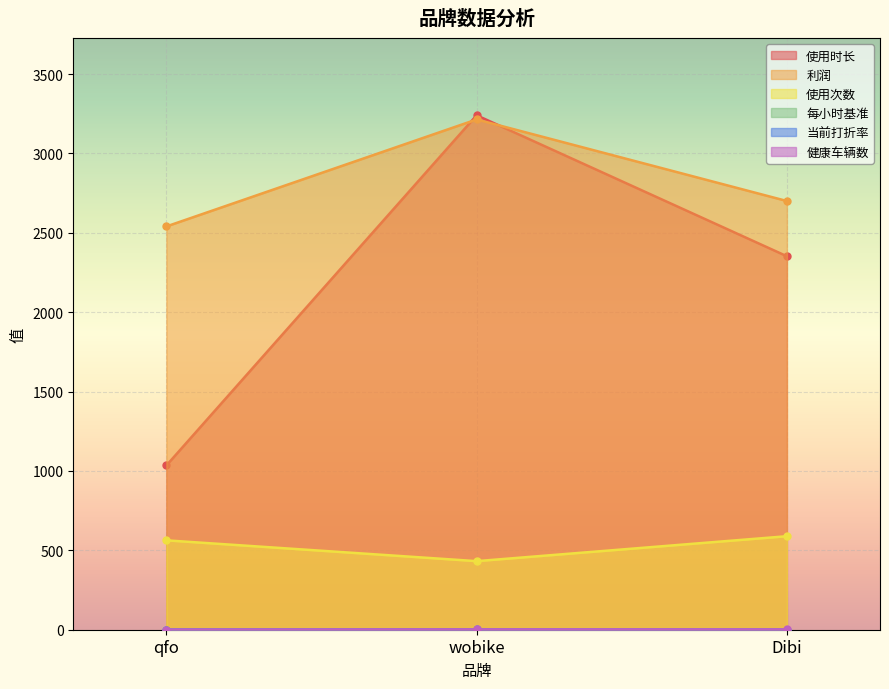

Rank the series at wobike from lowest to highest value.

每小时基准, 当前打折率, 健康车辆数, 使用次数, 利润, 使用时长